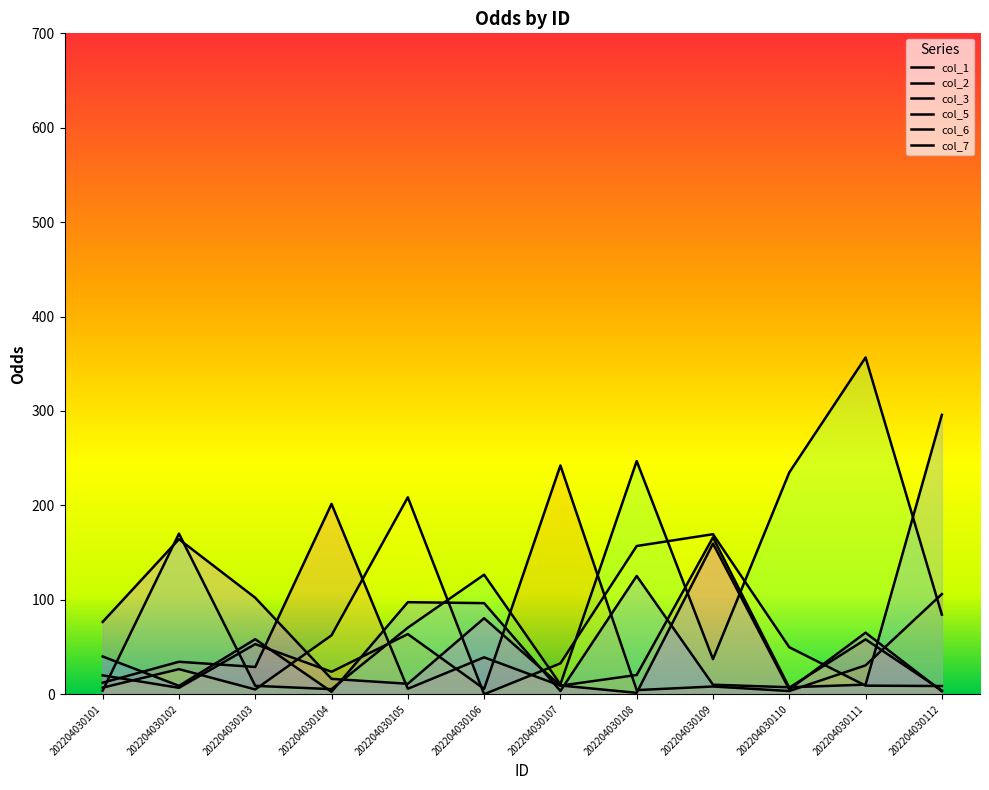

Where do col_6 and col_7 first cross each other?

202204030104 and 202204030105